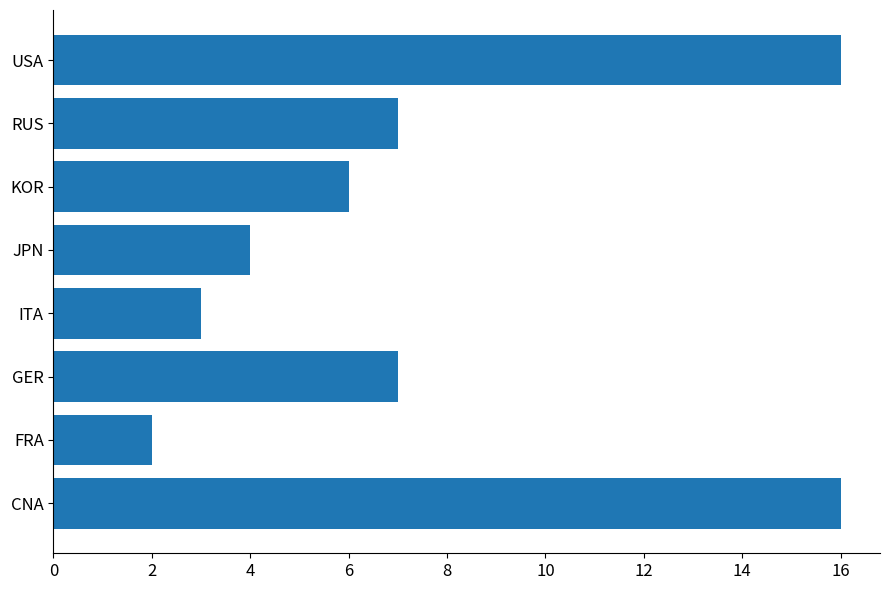

How many categories are shown in the chart?

8